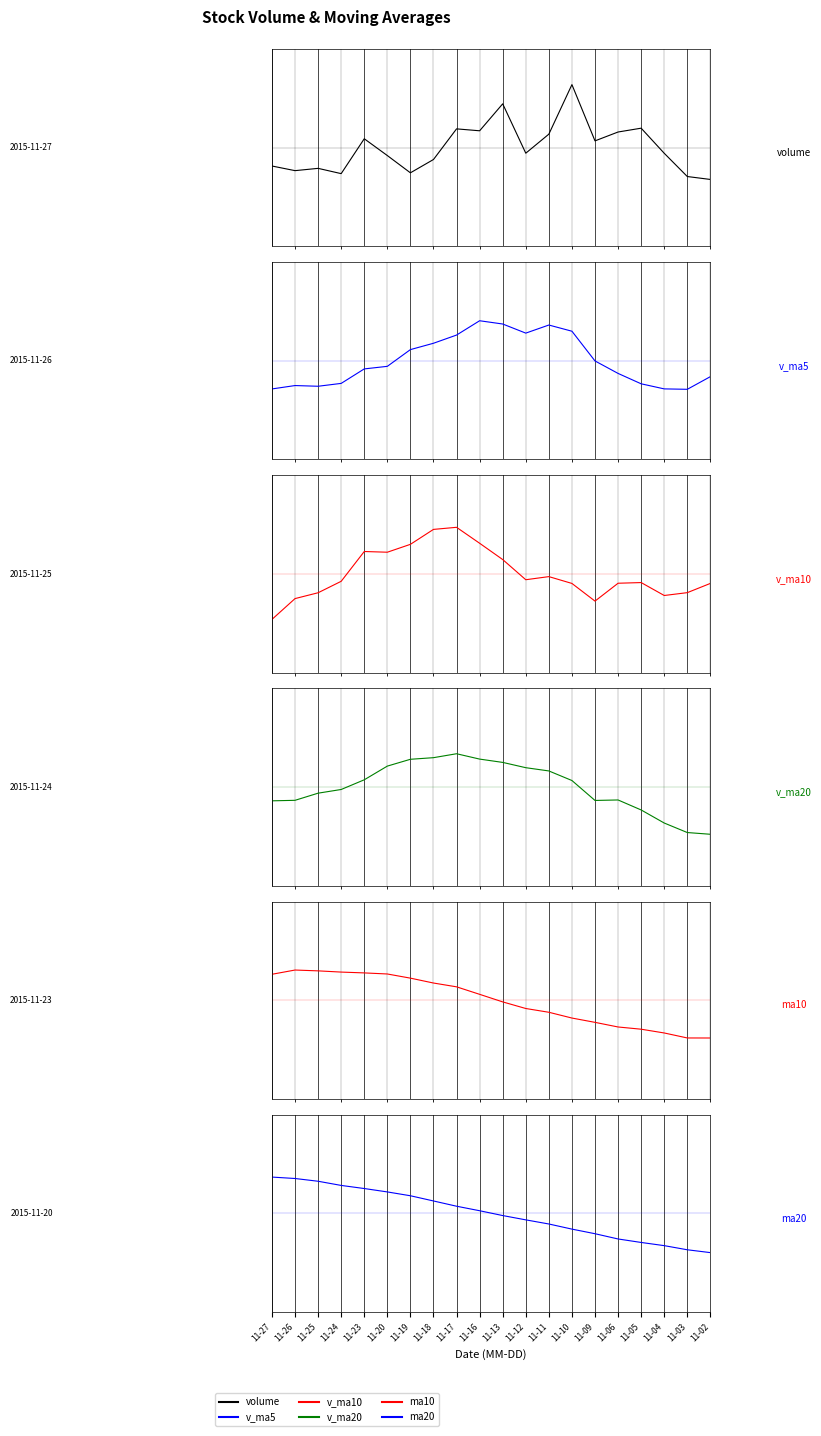

Which category has the highest value across all series?

11-10